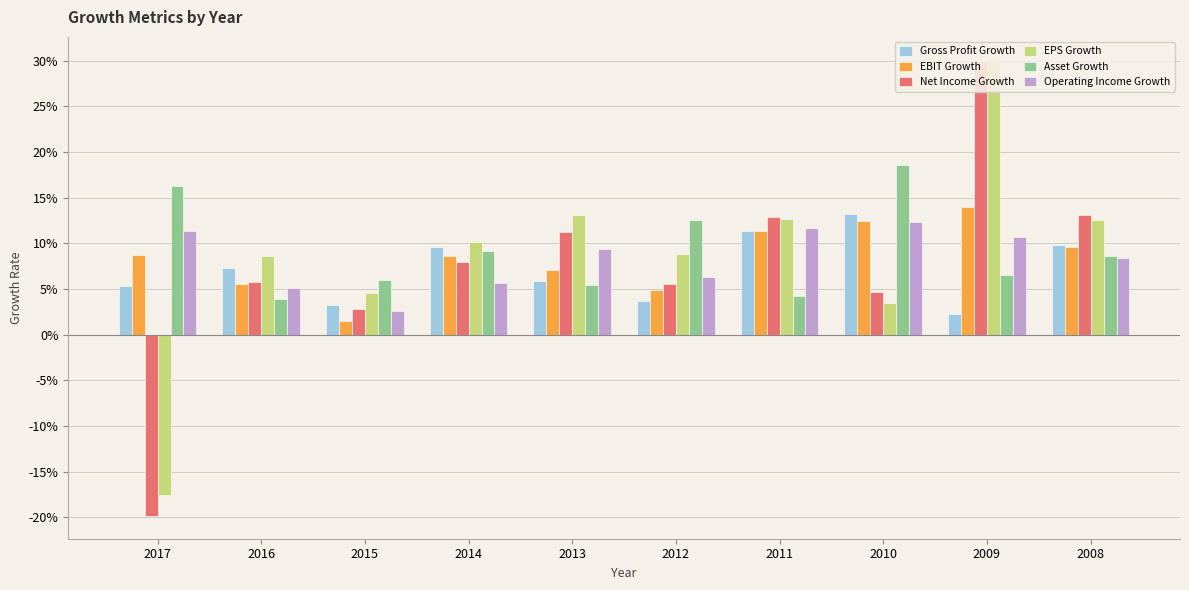

At which category does the chart reach its peak across all series?

2009